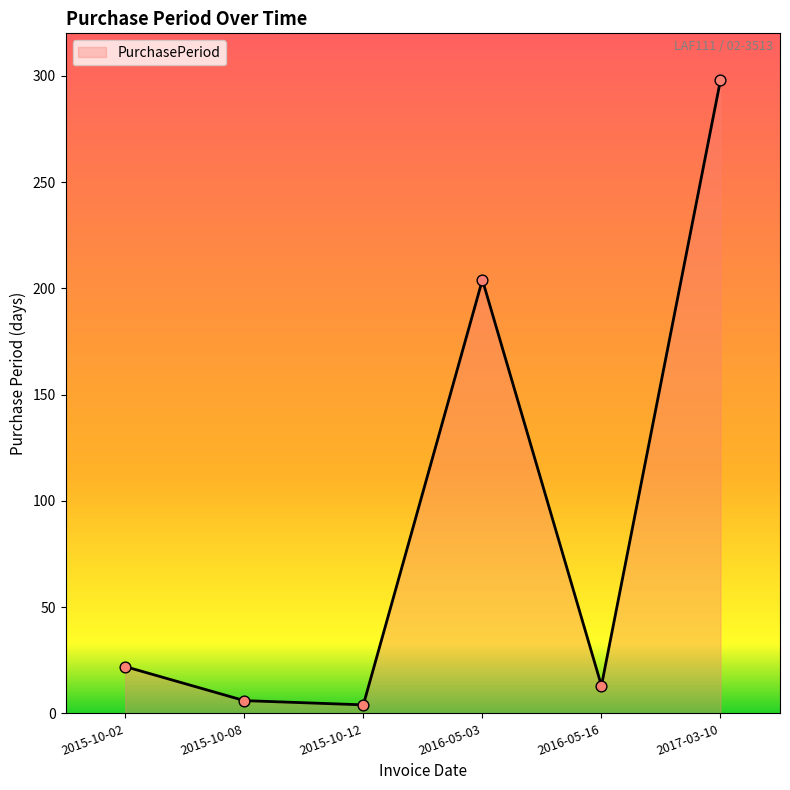

What is the ratio of the value at 2016-05-03 to the value at 2016-05-16?

15.7